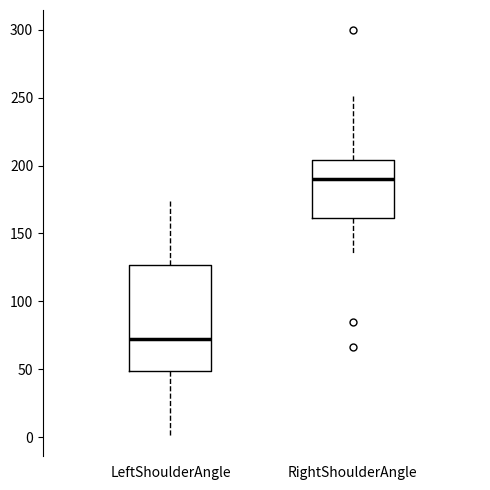

Reading left to right, read every box against the y-axis: the position of its median line, the range the box covers, and the ends of its whiskers. The values are not printed on the chart, so give them approximately, as read against the axis.

LeftShoulderAngle: median 70, box 50 to 125, whiskers 0 to 175
RightShoulderAngle: median 190, box 160 to 205, whiskers 135 to 250